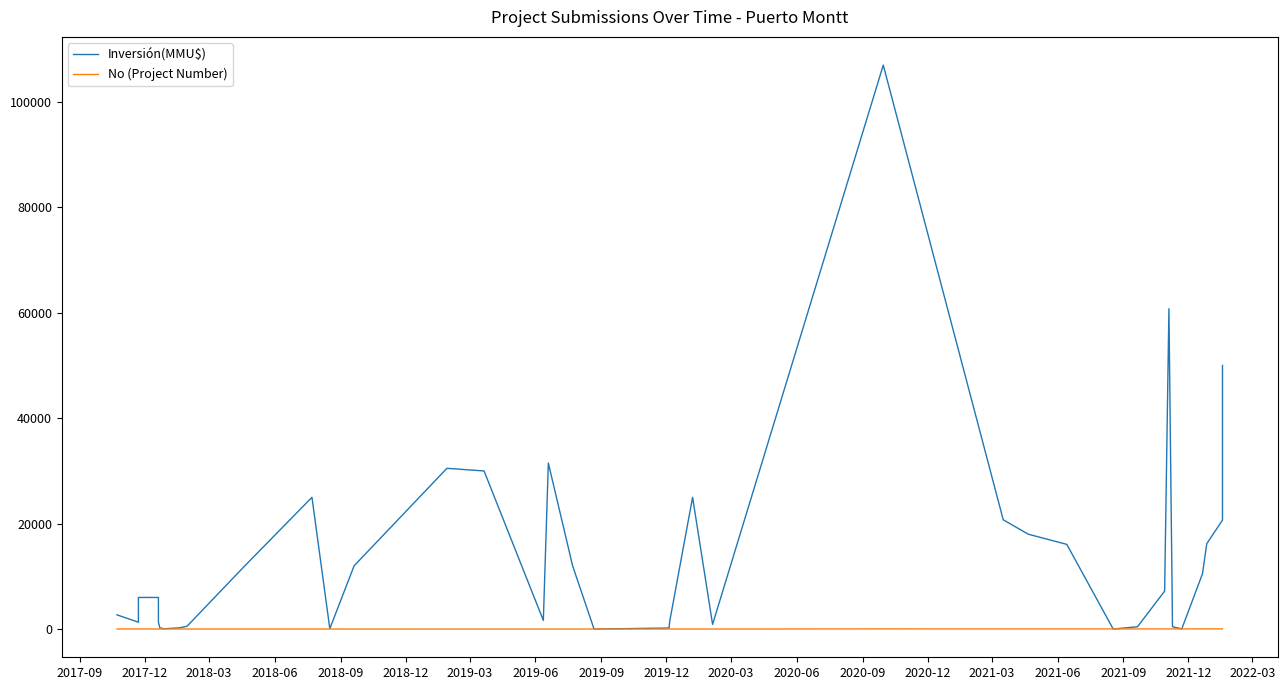

Rank the series at 2021-03 from lowest to highest value.

No (Project Number), Inversión(MMU$)